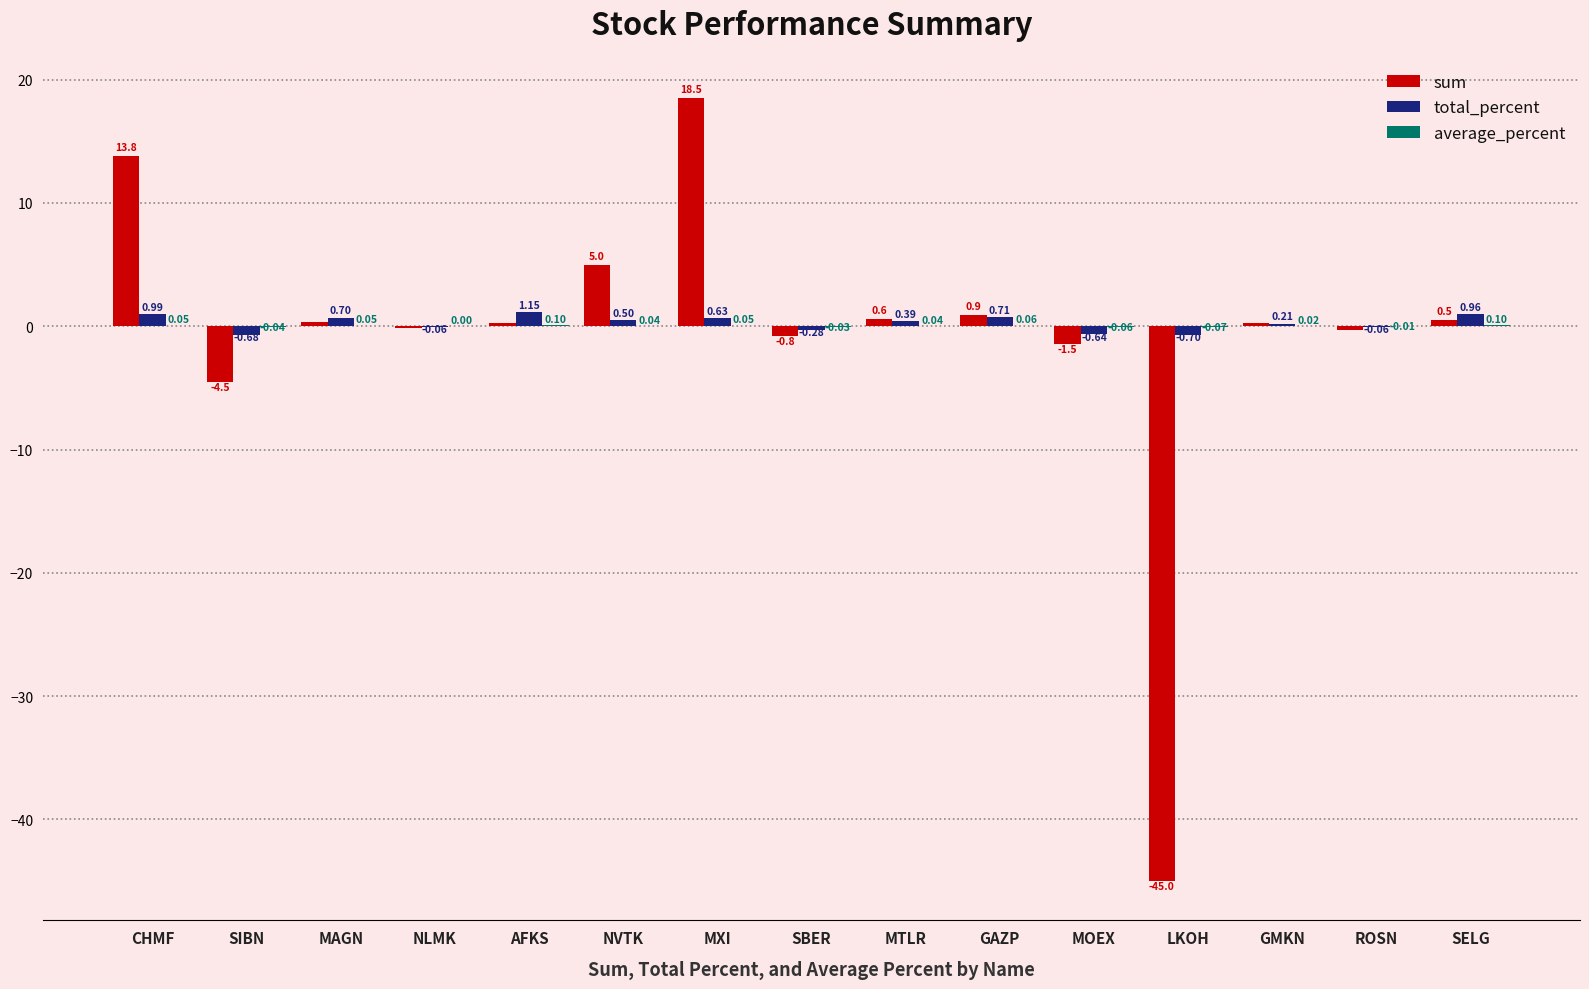

Which category has the highest value across all series?

MXI